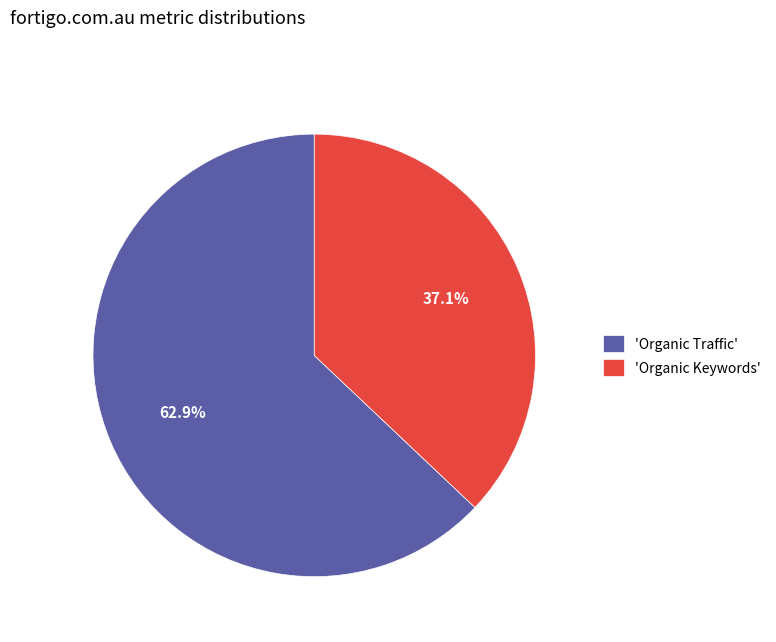

Which category accounts for the majority?

'Organic Traffic'